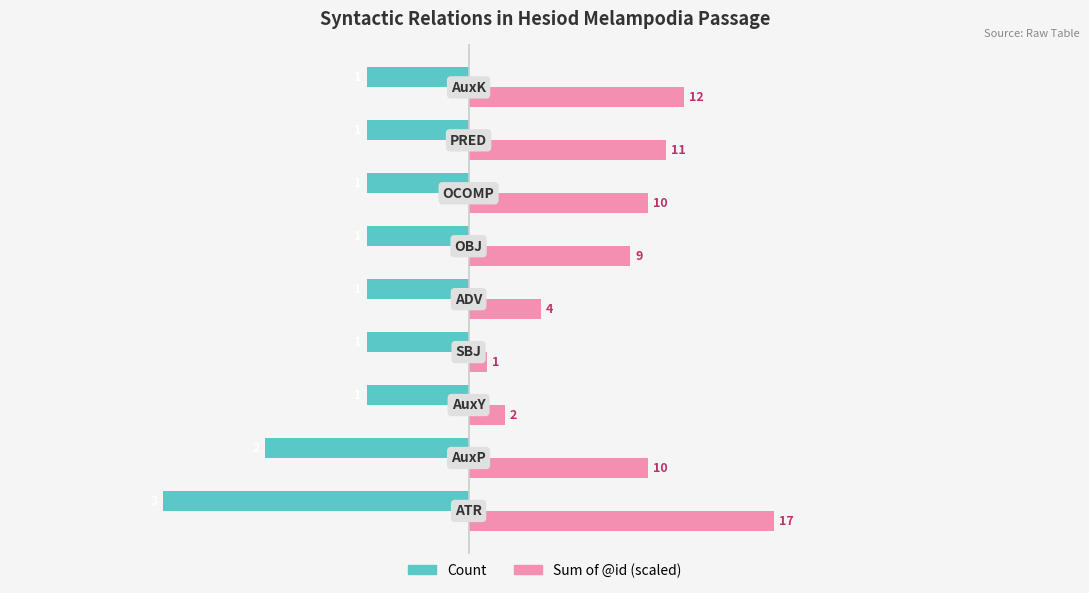

How many categories are shown in the chart?

9